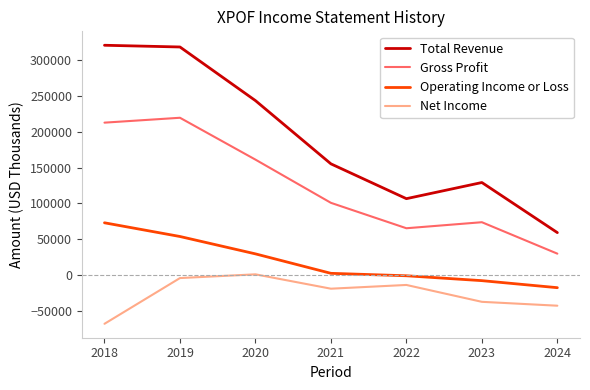

At which category does Net Income reach its first local peak?

2020